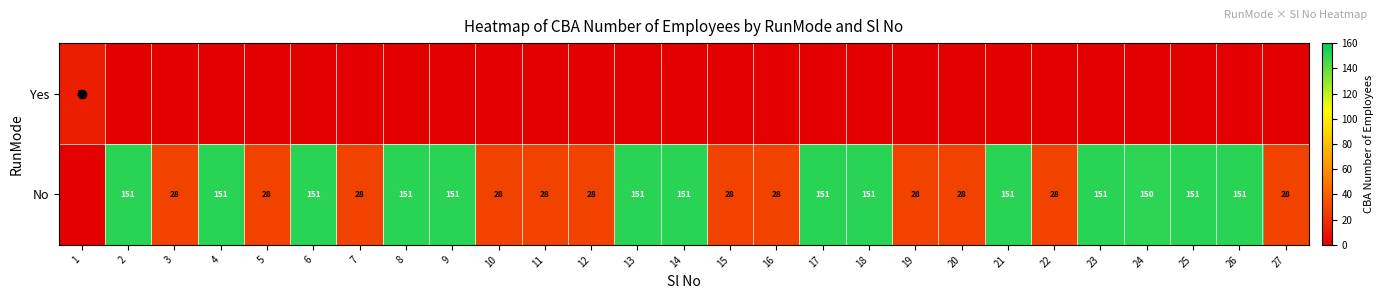

At which label does No first exceed 150?

2